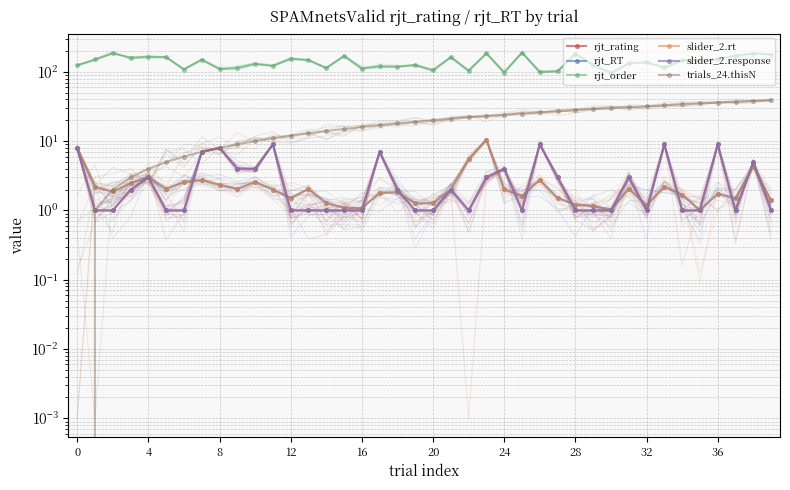

After their last crossing, which series has the higher values: slider_2.rt or trials_24.thisN?

trials_24.thisN